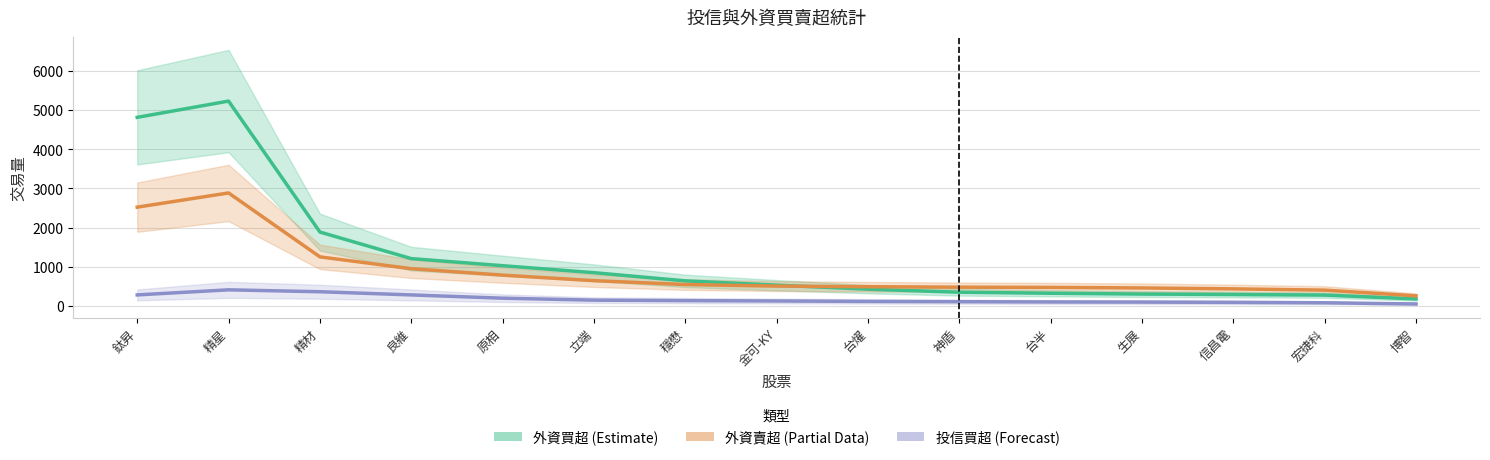

At how many categories does at least one series exceed 2982?

2